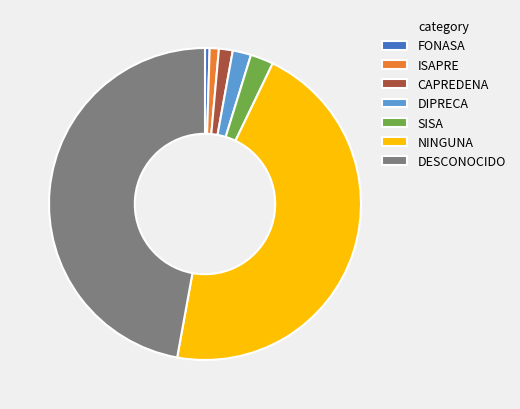

Combined, do NINGUNA and FONASA account for over 50%?

No